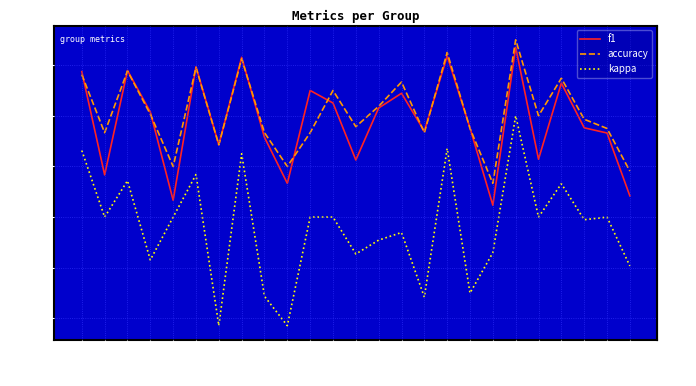

At which category is the sum across all series the highest?

21